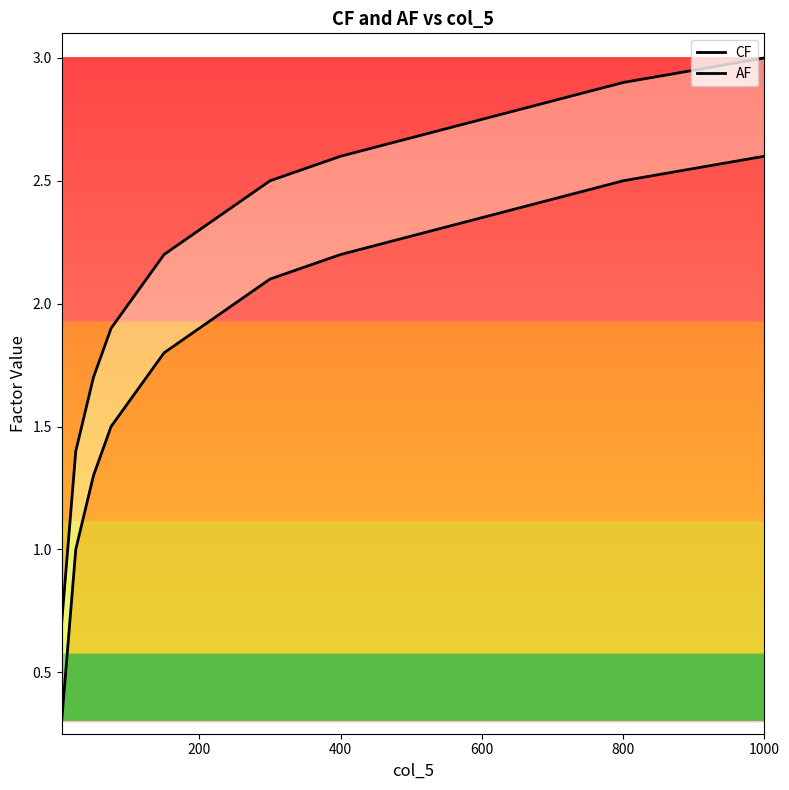

What is the smallest value displayed?

0.3